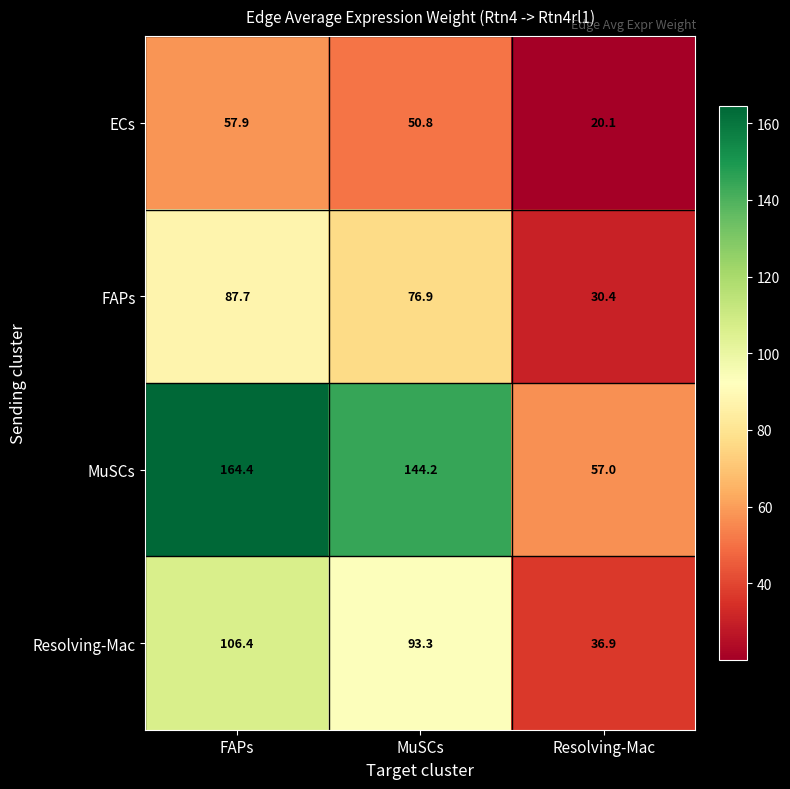

List the series in order of their overall mean, lowest first.

ECs, FAPs, Resolving-Mac, MuSCs